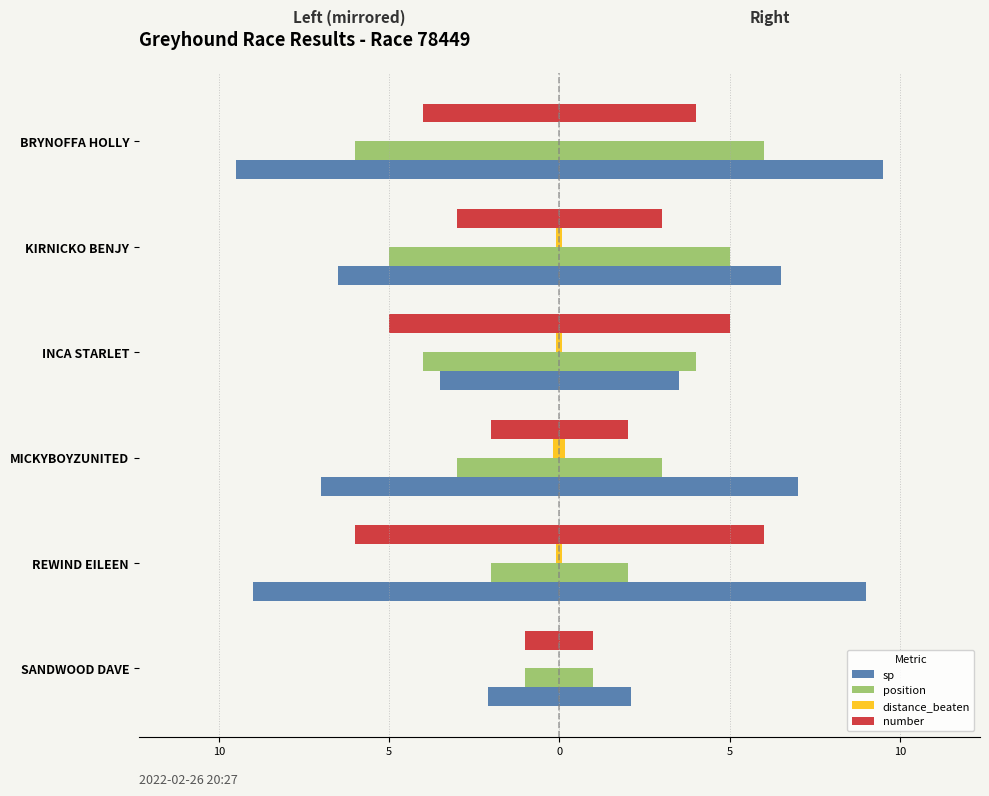

Reading left to right, what are all the values shown in this chart?

sp: -2.1	-9.0	-7.0	-3.5	-6.5	-9.5
position: -1.0	-2.0	-3.0	-4.0	-5.0	-6.0
distance_beaten: 0.0	-0.1	-0.2	-0.1	-0.1	0.0
number: -1.0	-6.0	-2.0	-5.0	-3.0	-4.0